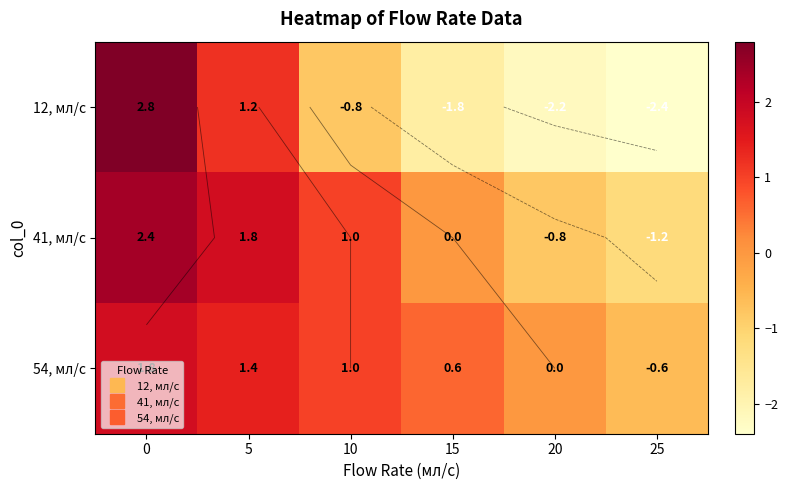

Which series has the largest total across all categories?

54, мл/с